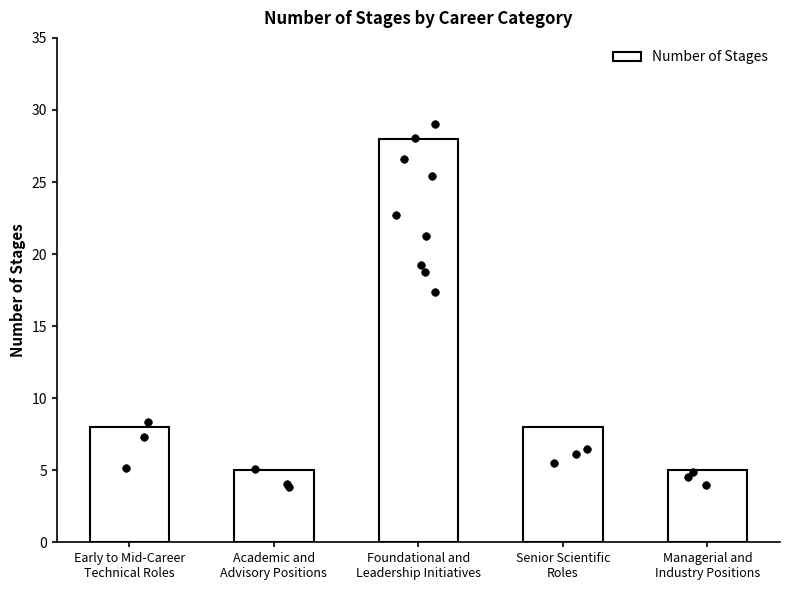

Between Senior Scientific
Roles and Foundational and
Leadership Initiatives, which is larger?

Foundational and
Leadership Initiatives